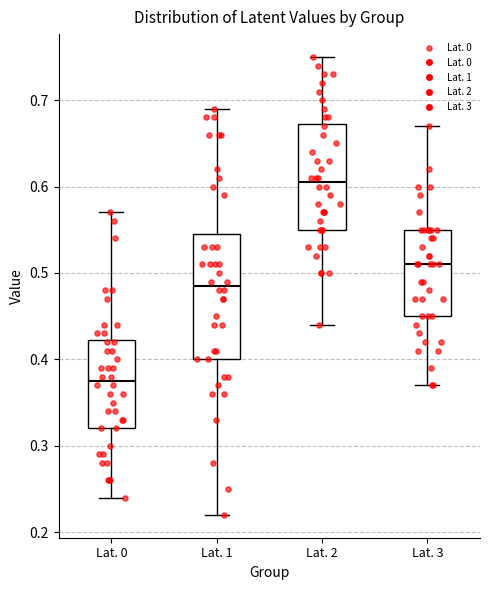

Comparing the boxes themselves (not the whiskers), which one is the tallest?

Lat. 1